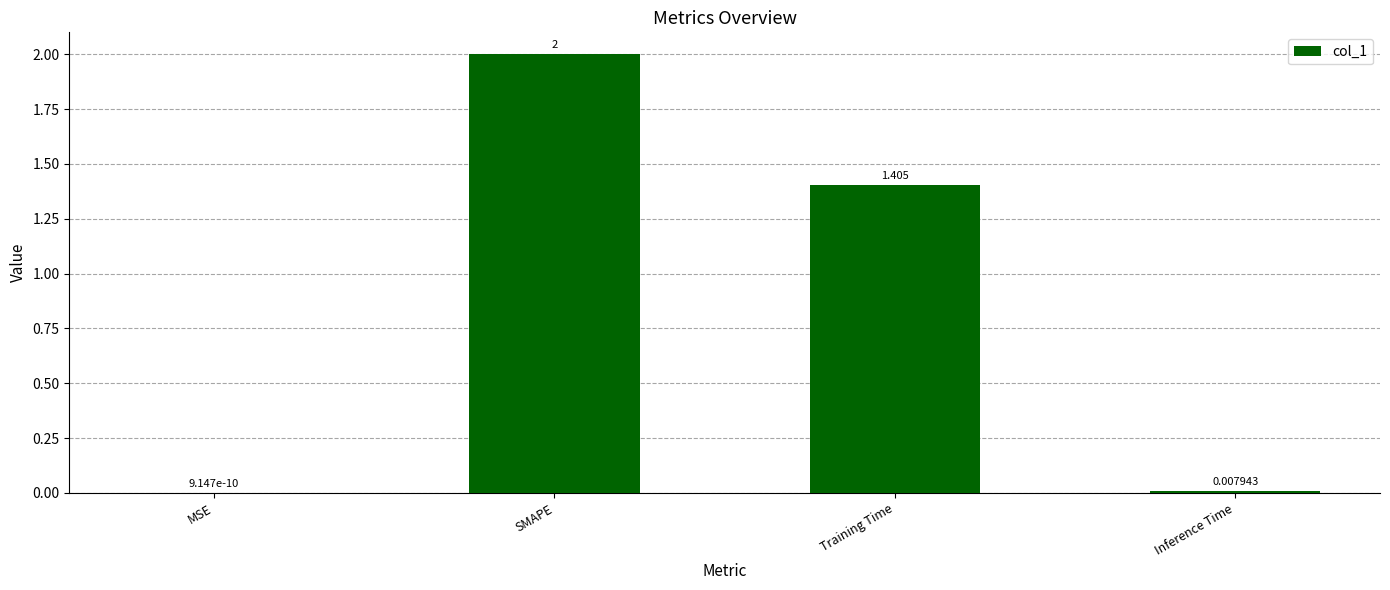

Between Training Time and SMAPE, which is larger?

SMAPE